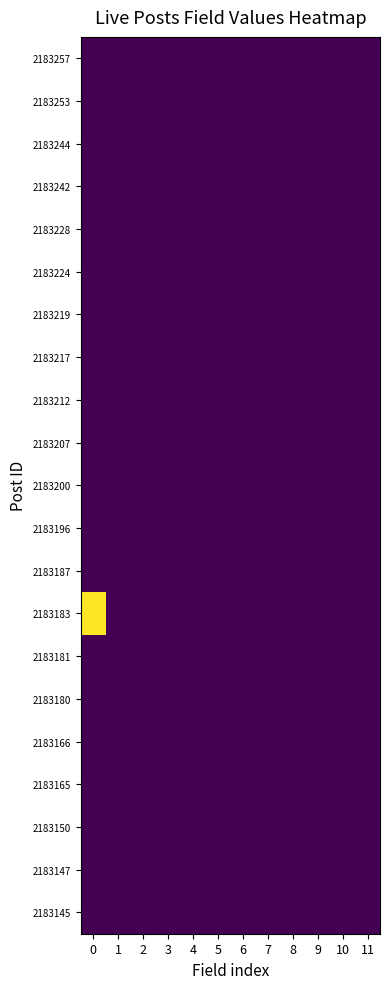

Reading left to right, what are all the values shown in this chart?

2183257: 0=0	1=0	2=0	3=0	4=0	5=0	6=0	7=0	8=0	9=0	10=0	11=0
2183253: 0=0	1=0	2=0	3=0	4=0	5=0	6=0	7=0	8=0	9=0	10=0	11=0
2183244: 0=0	1=0	2=0	3=0	4=0	5=0	6=0	7=0	8=0	9=0	10=0	11=0
2183242: 0=0	1=0	2=0	3=0	4=0	5=0	6=0	7=0	8=0	9=0	10=0	11=0
2183228: 0=0	1=0	2=0	3=0	4=0	5=0	6=0	7=0	8=0	9=0	10=0	11=0
2183224: 0=0	1=0	2=0	3=0	4=0	5=0	6=0	7=0	8=0	9=0	10=0	11=0
2183219: 0=0	1=0	2=0	3=0	4=0	5=0	6=0	7=0	8=0	9=0	10=0	11=0
2183217: 0=0	1=0	2=0	3=0	4=0	5=0	6=0	7=0	8=0	9=0	10=0	11=0
2183212: 0=0	1=0	2=0	3=0	4=0	5=0	6=0	7=0	8=0	9=0	10=0	11=0
2183207: 0=0	1=0	2=0	3=0	4=0	5=0	6=0	7=0	8=0	9=0	10=0	11=0
2183200: 0=0	1=0	2=0	3=0	4=0	5=0	6=0	7=0	8=0	9=0	10=0	11=0
2183196: 0=0	1=0	2=0	3=0	4=0	5=0	6=0	7=0	8=0	9=0	10=0	11=0
2183187: 0=0	1=0	2=0	3=0	4=0	5=0	6=0	7=0	8=0	9=0	10=0	11=0
2183183: 0=1	1=0	2=0	3=0	4=0	5=0	6=0	7=0	8=0	9=0	10=0	11=0
2183181: 0=0	1=0	2=0	3=0	4=0	5=0	6=0	7=0	8=0	9=0	10=0	11=0
2183180: 0=0	1=0	2=0	3=0	4=0	5=0	6=0	7=0	8=0	9=0	10=0	11=0
2183166: 0=0	1=0	2=0	3=0	4=0	5=0	6=0	7=0	8=0	9=0	10=0	11=0
2183165: 0=0	1=0	2=0	3=0	4=0	5=0	6=0	7=0	8=0	9=0	10=0	11=0
2183150: 0=0	1=0	2=0	3=0	4=0	5=0	6=0	7=0	8=0	9=0	10=0	11=0
2183147: 0=0	1=0	2=0	3=0	4=0	5=0	6=0	7=0	8=0	9=0	10=0	11=0
2183145: 0=0	1=0	2=0	3=0	4=0	5=0	6=0	7=0	8=0	9=0	10=0	11=0